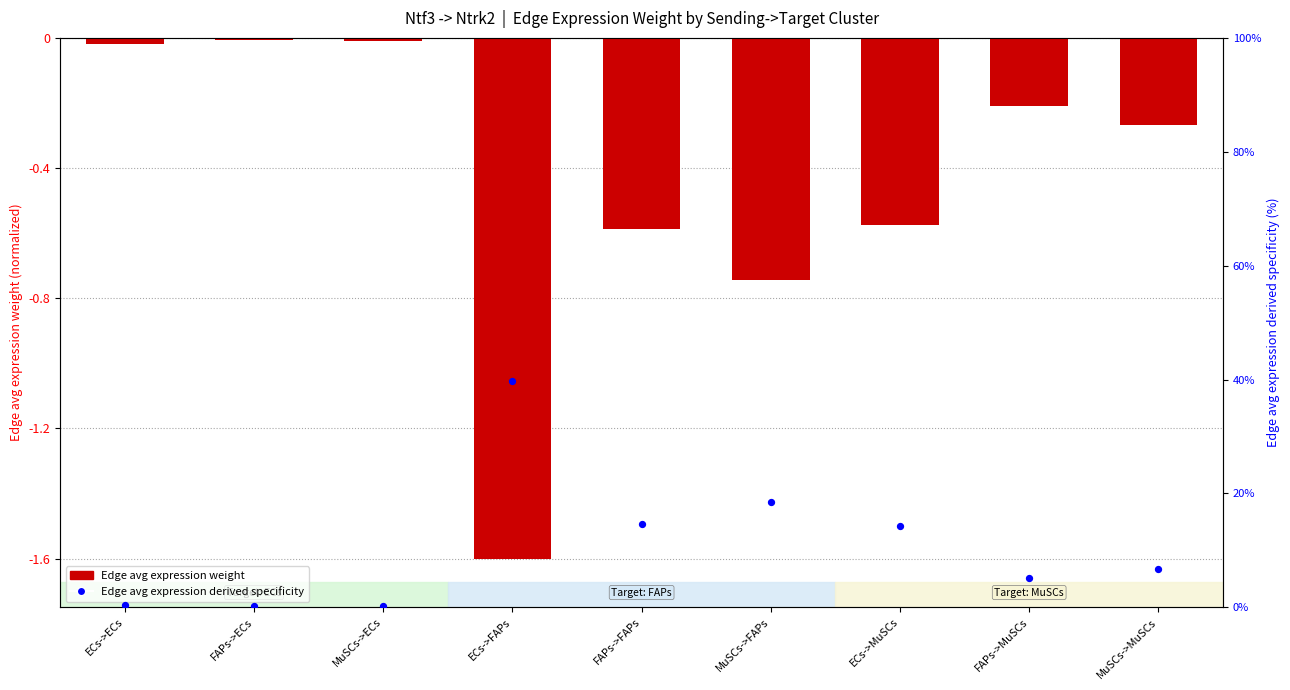

What is the total value across all series at ECs->FAPs?

38.2